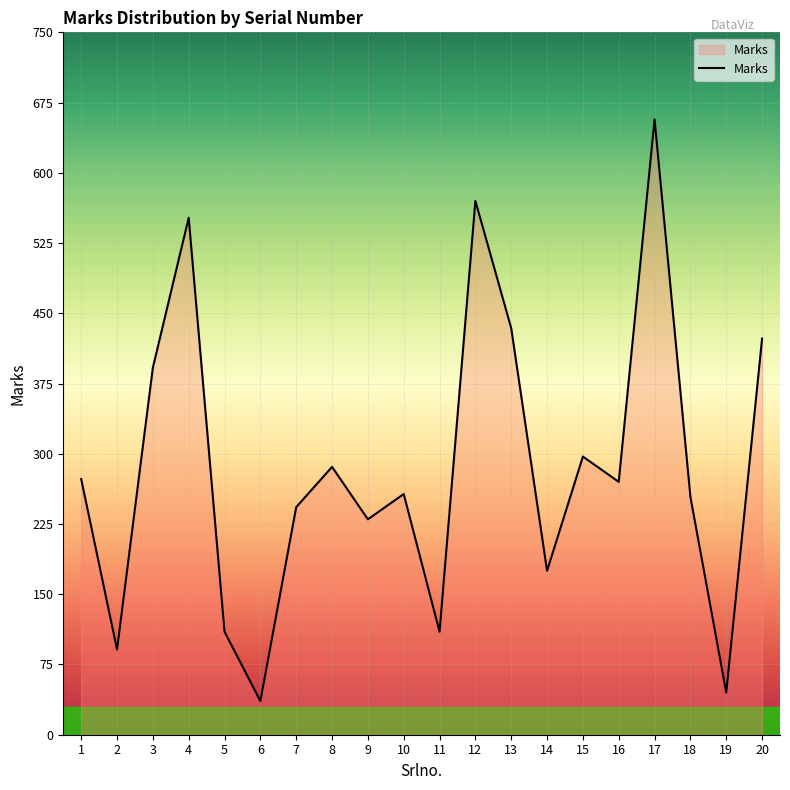

What is the maximum value shown in the chart?

657